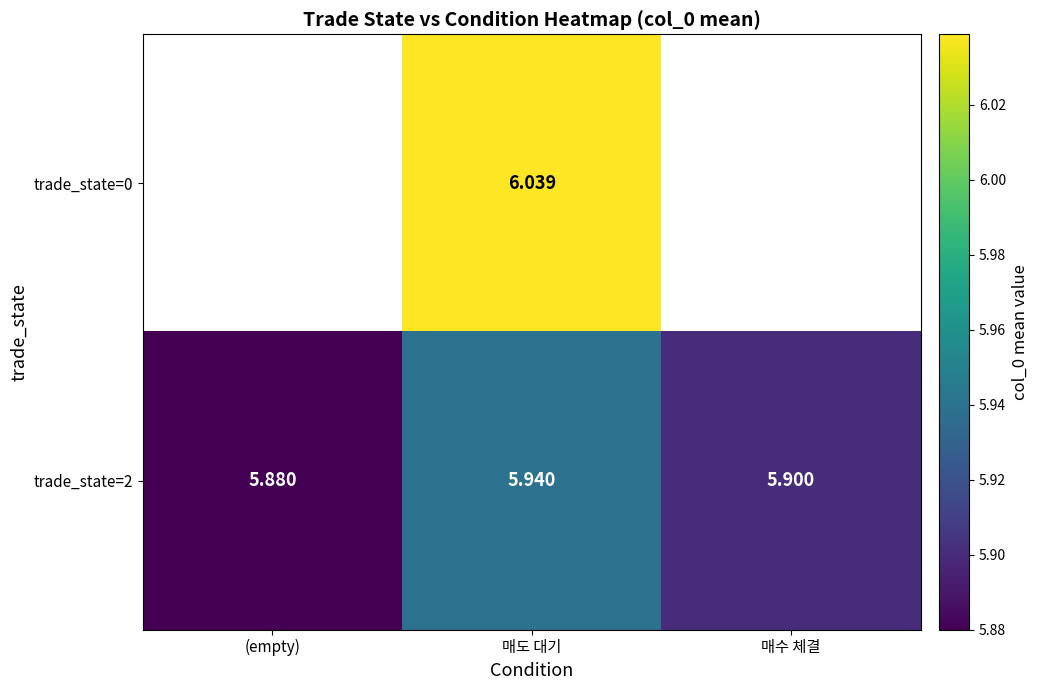

List the labels in order of trade_state=2 value, smallest first.

(empty), 매수 체결, 매도 대기